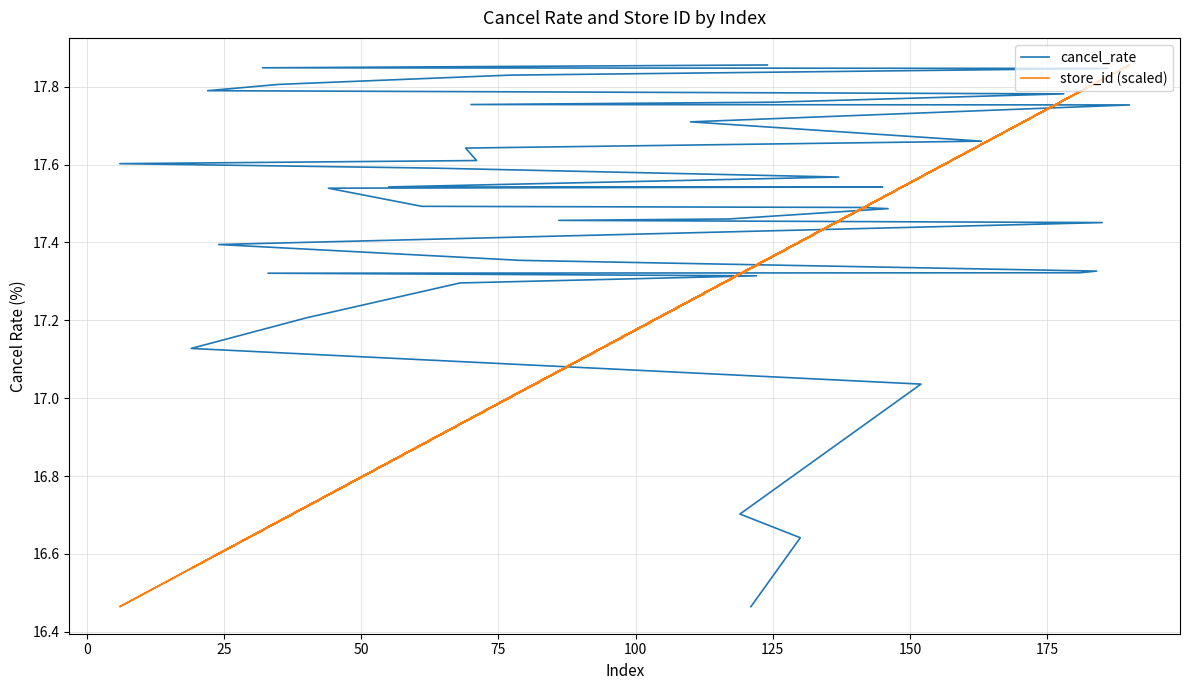

What is the difference between the maximum and minimum values in the cancel_rate series?

1.4